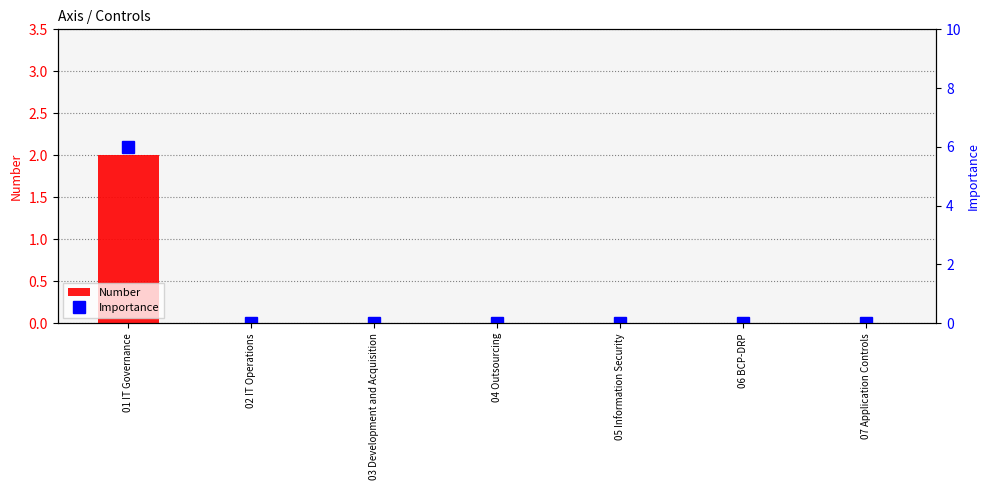

At which category does the chart reach its minimum across all series?

02 IT Operations